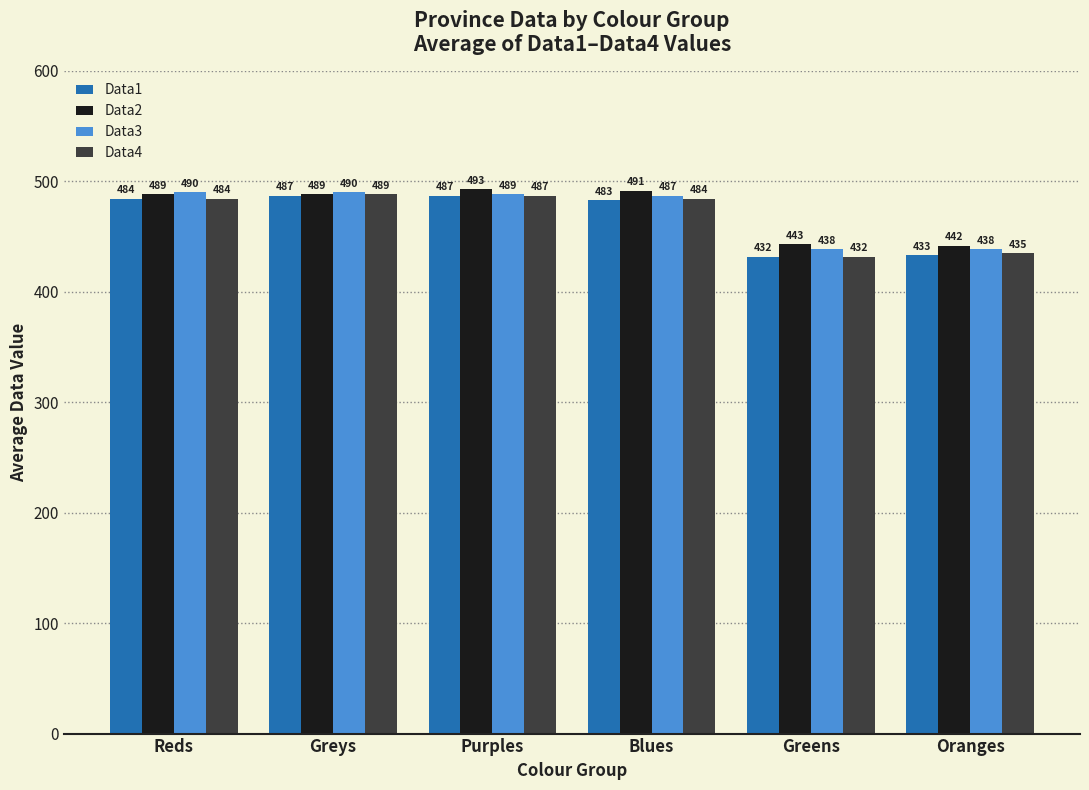

What is the spread (max minus min) of values at Greens?

11.7